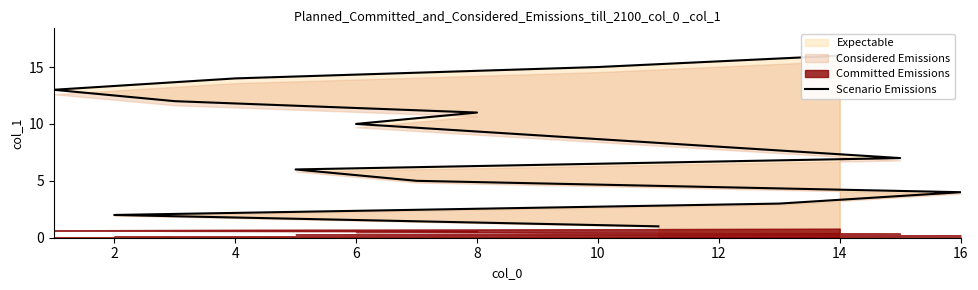

What is the greatest value displayed?

16